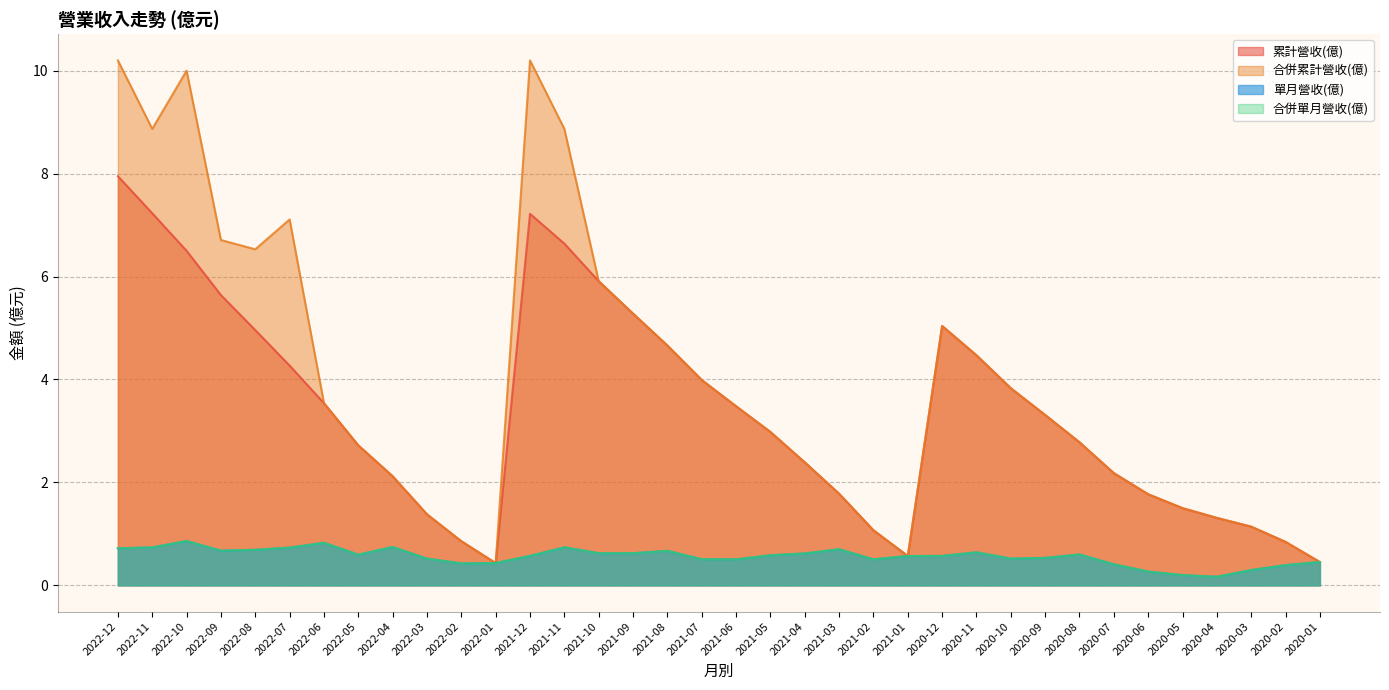

Which series has the largest total across all categories?

合併累計營收(億)